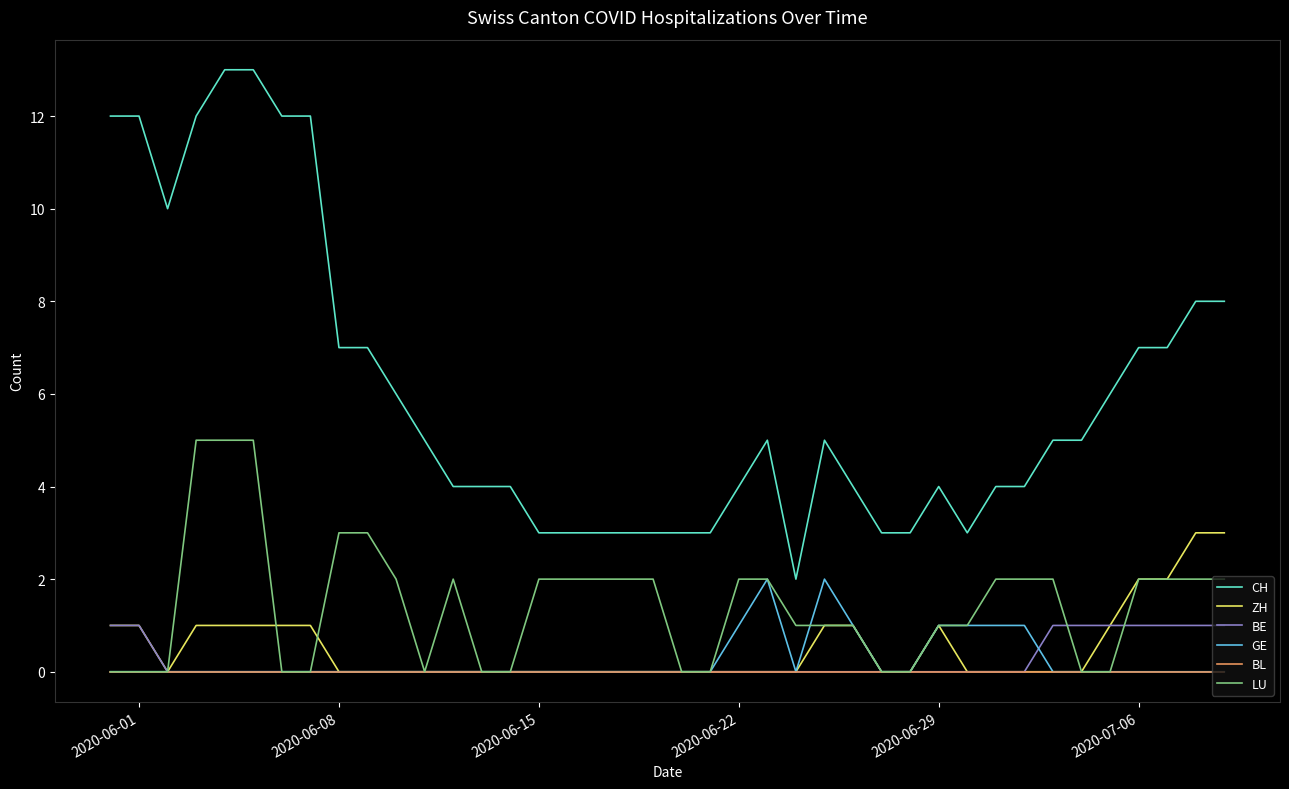

Which series has the largest total across all categories?

CH